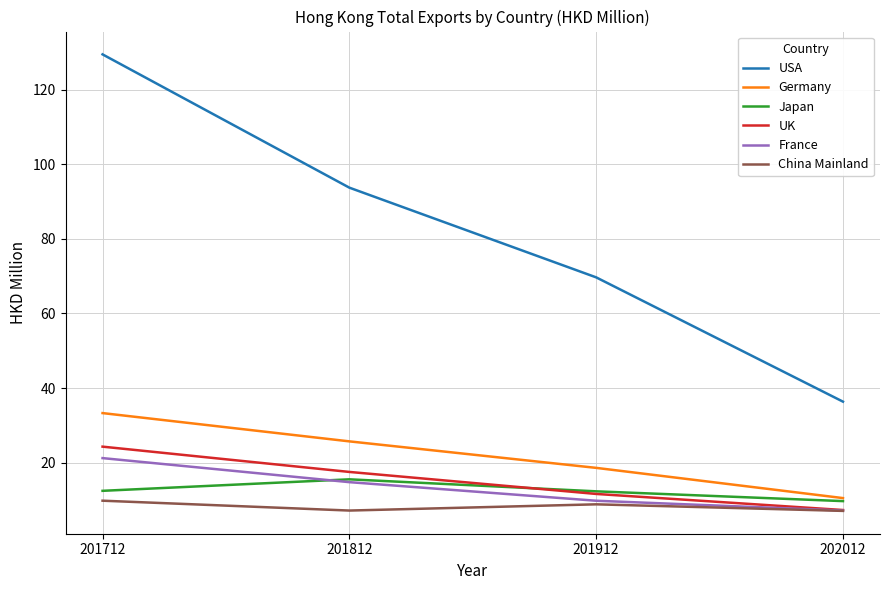

What is the sum of all Germany values?

88.1